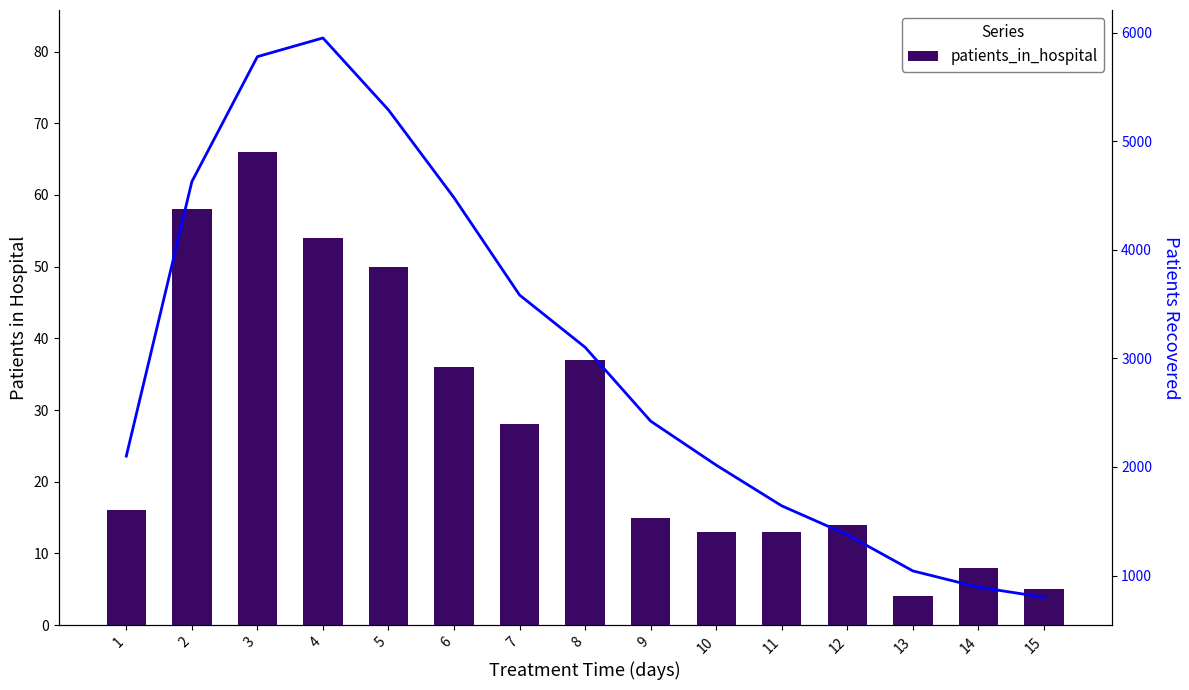

Which has a higher value, 3 or 14?

3